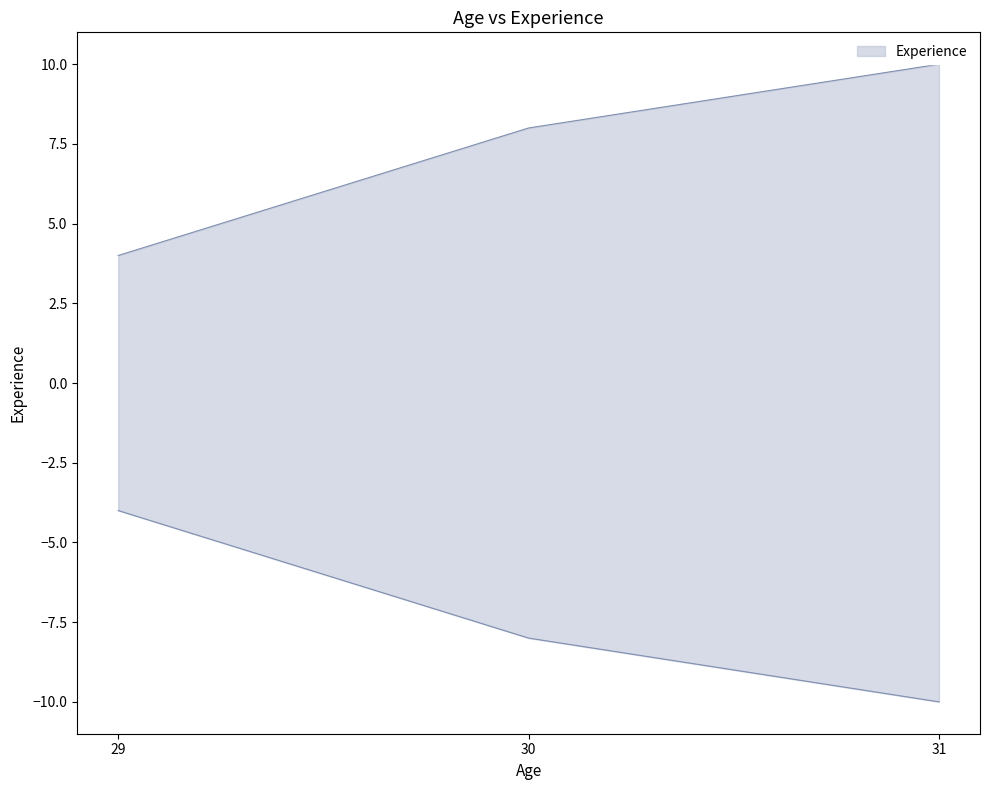

The chart shows a value of 8 at 30. True or false?

True